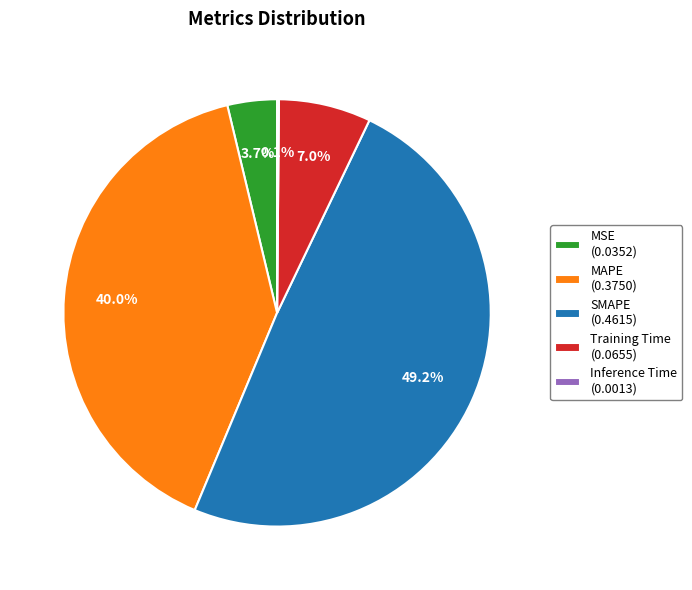

Between MSE (0.0352) and MAPE (0.3750), which is larger?

MAPE (0.3750)